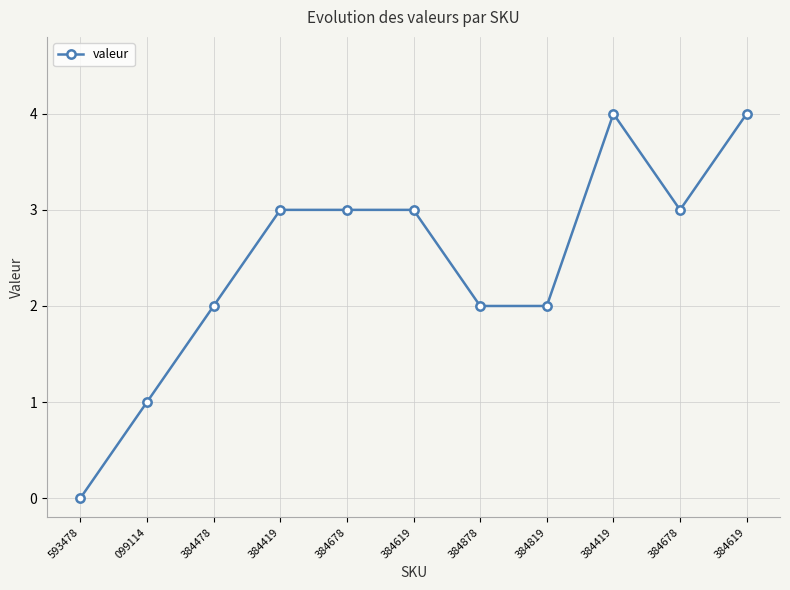

Count the number of data series in this chart.

1